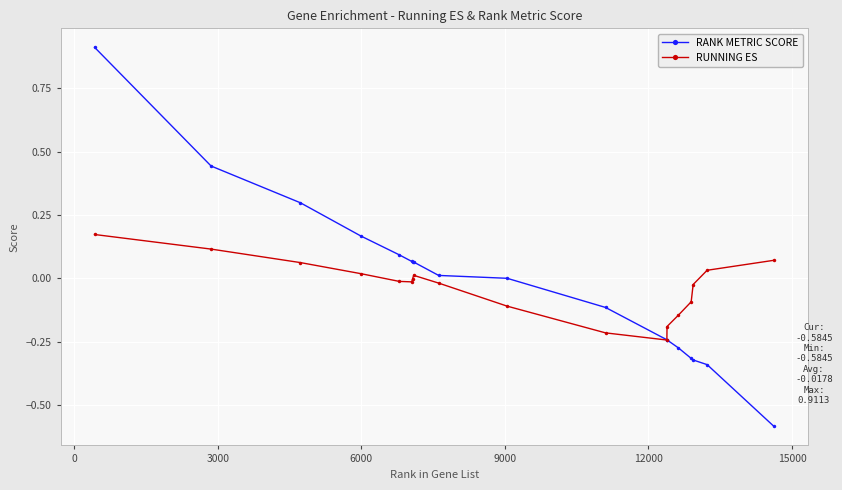

Rank the series by their maximum value, from highest to lowest.

RANK METRIC SCORE, RUNNING ES